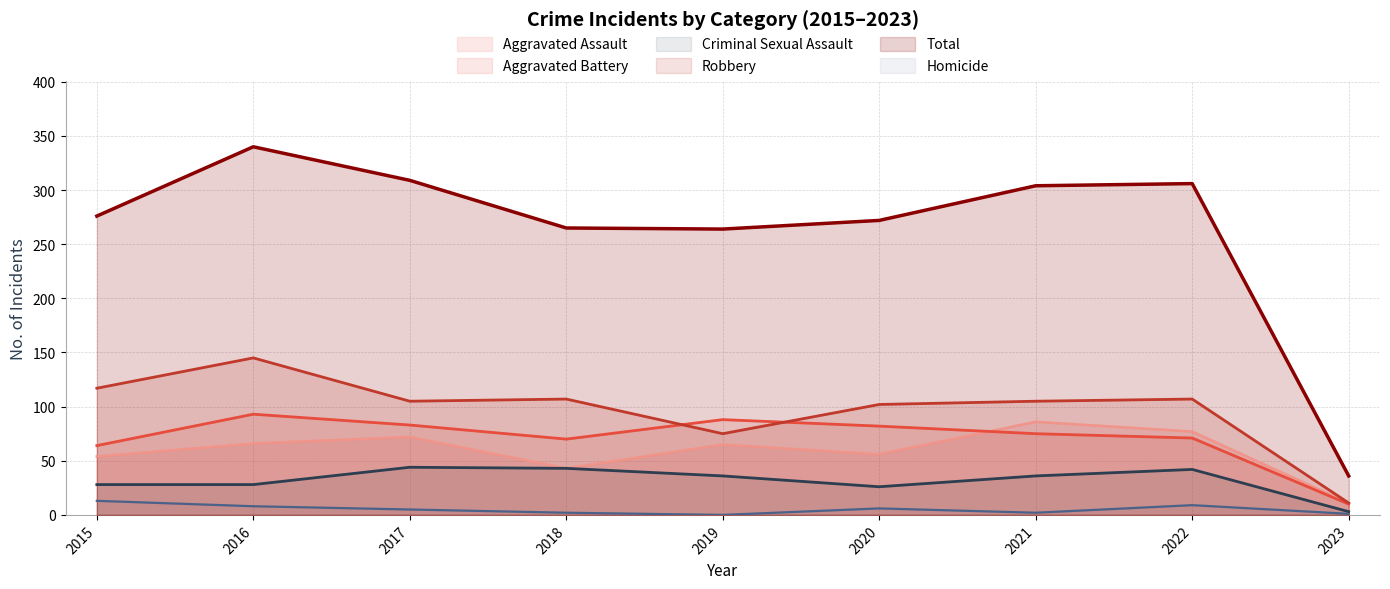

What value does the Aggravated Assault series have at 2019, to the nearest 5?

65